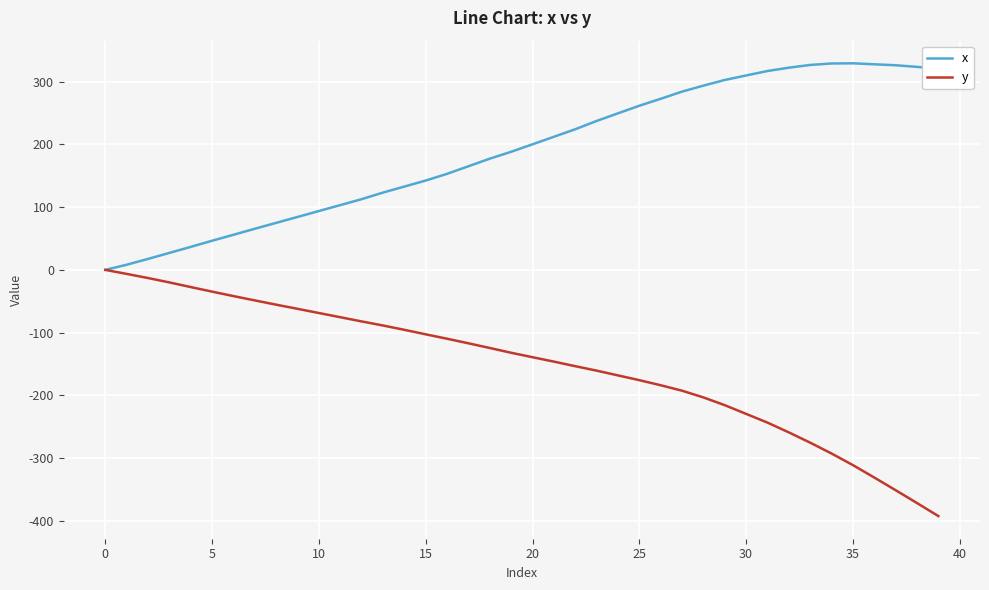

What is the sum of all y values?

-6106.5